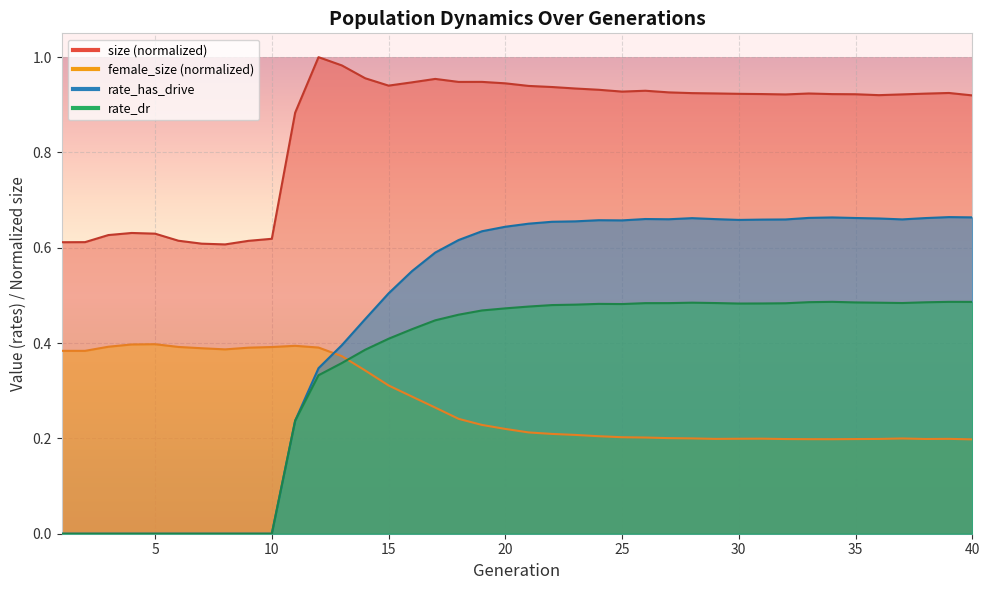

Between 19 and 34, which is larger?

19